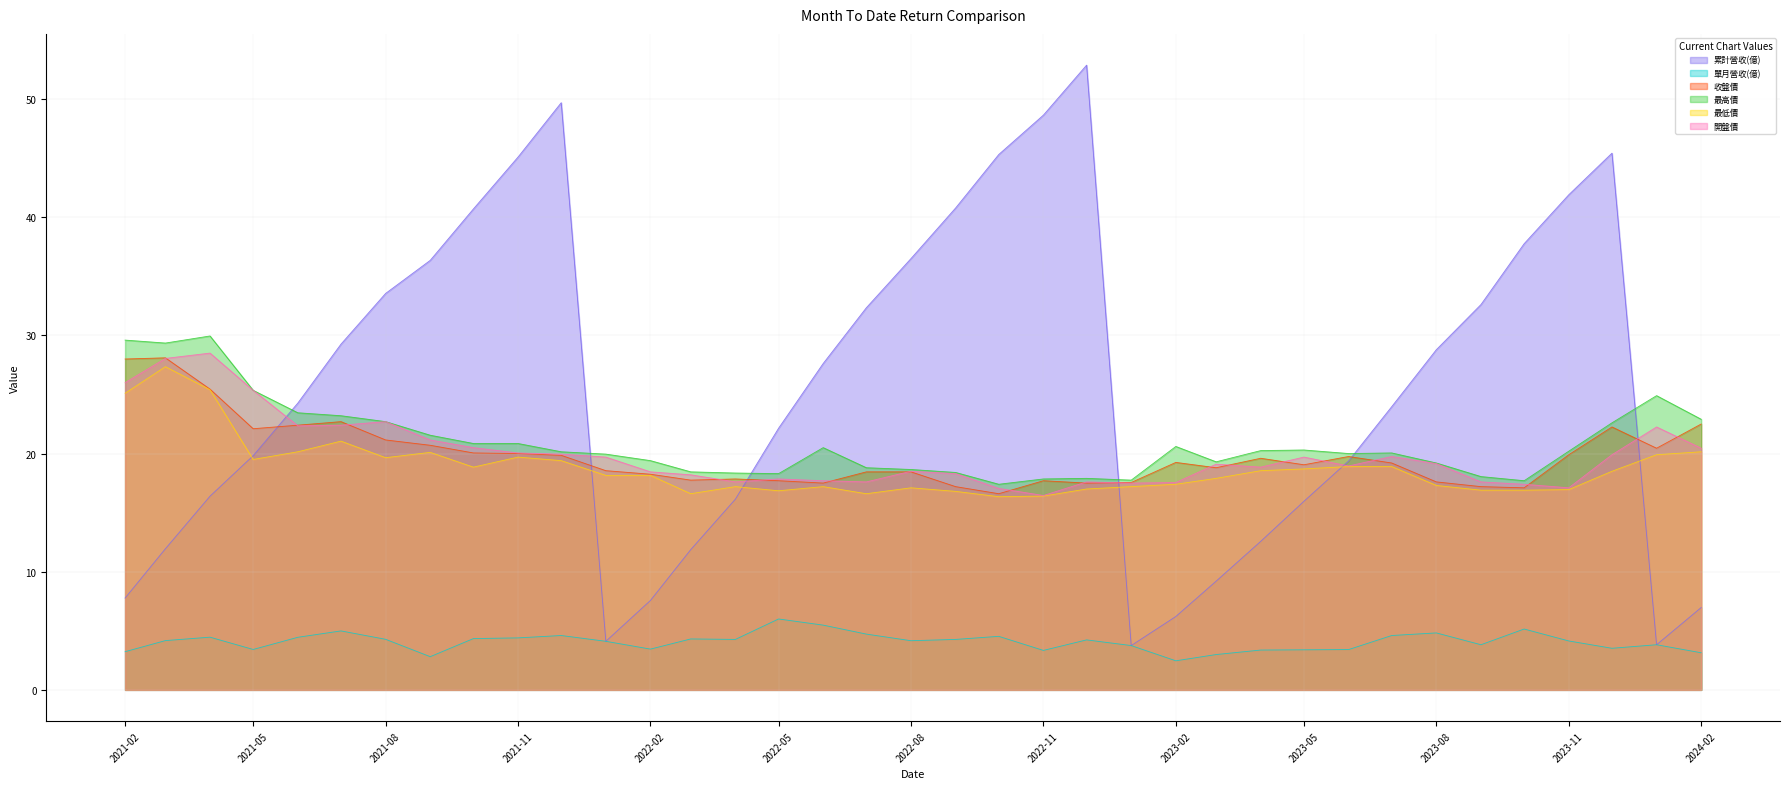

The value of 最低價 at 2023-07-01 is 18.9. True or false?

True